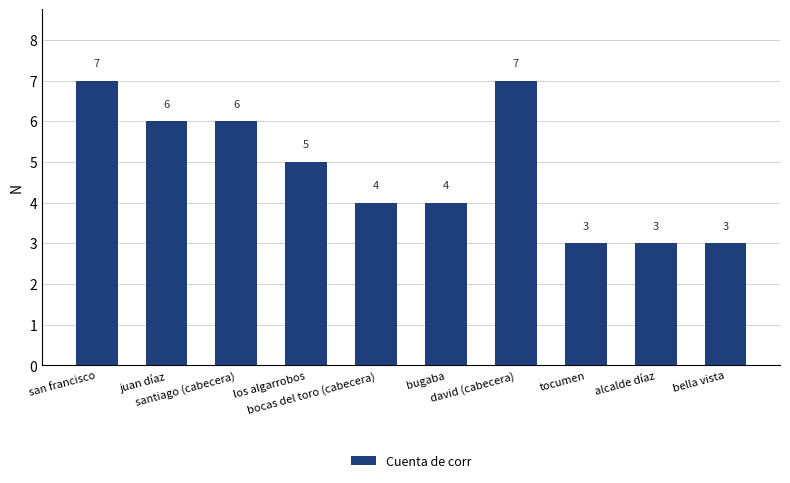

Approximately how many times larger is the value at bella vista compared to san francisco?

0.4